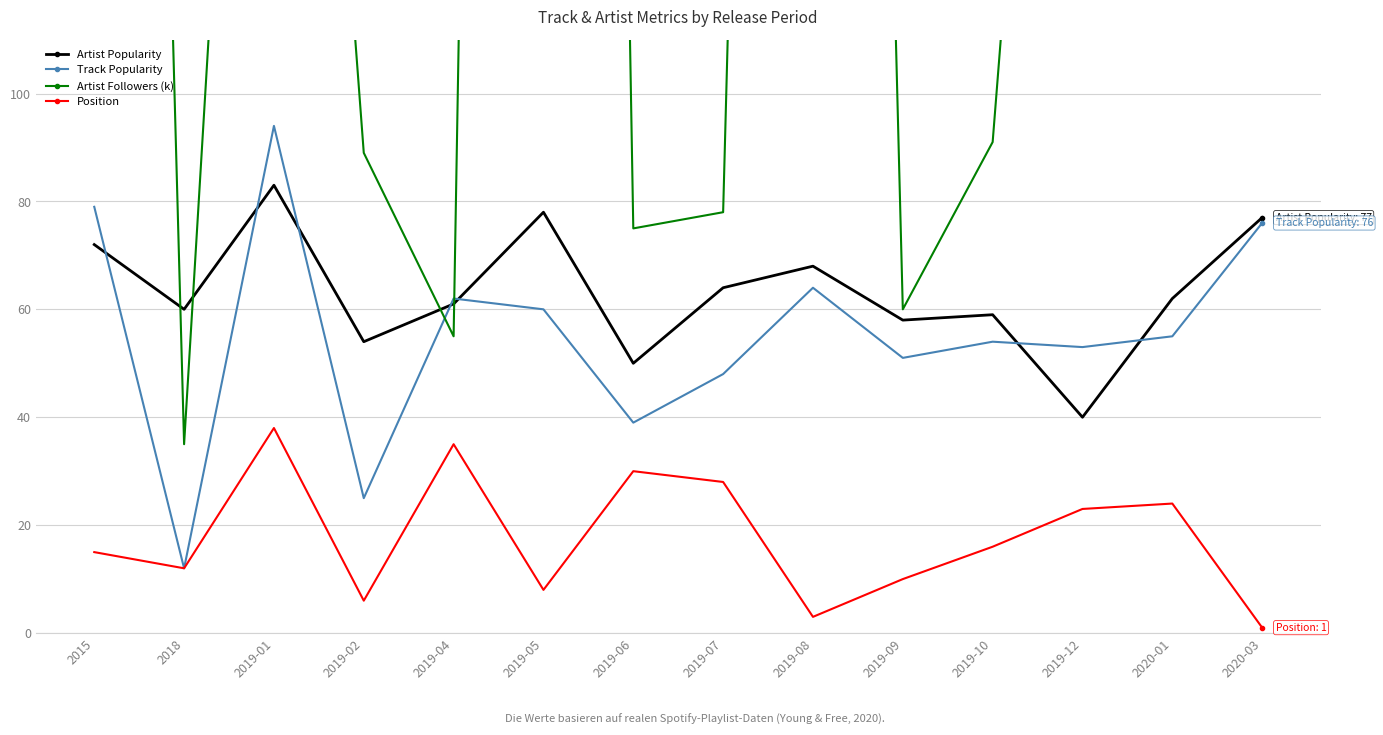

In Artist Followers (k), how many points are lower than both neighbors (excluding endpoints)?

5